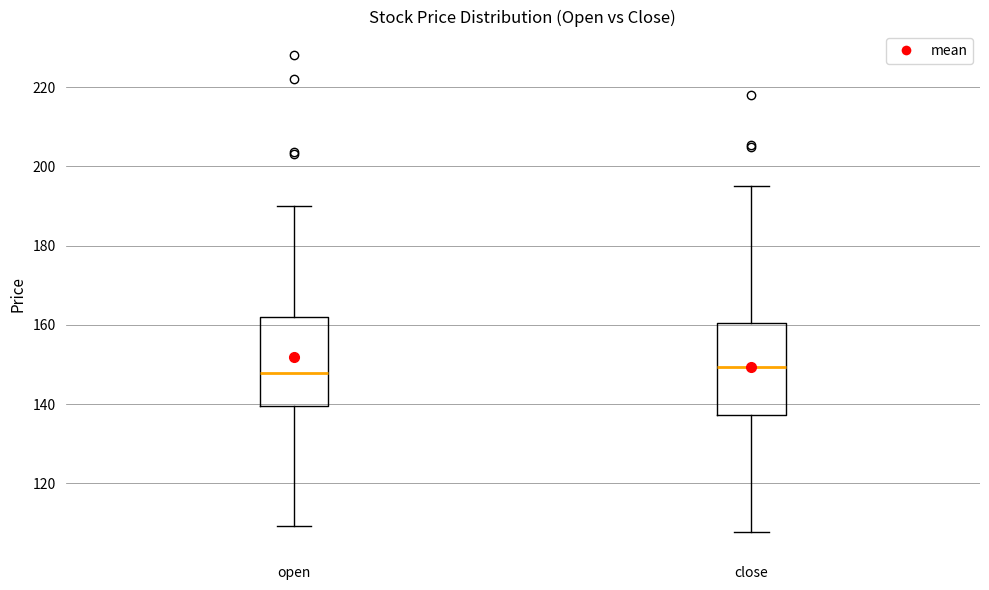

Where does the upper whisker of the box for open end on the y-axis? The values are not printed on the chart, so give them approximately, as read against the axis.

190